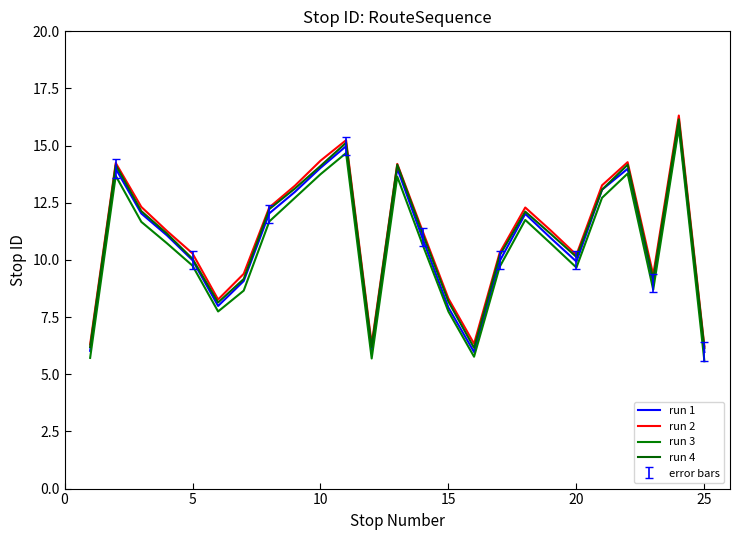

Is this an area chart (filled region under the line)?

No